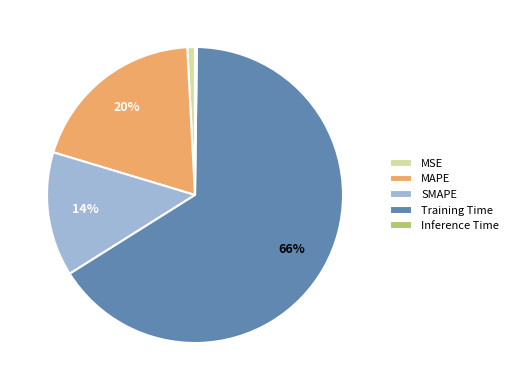

True or false: SMAPE accounts for 14% of the total.

True